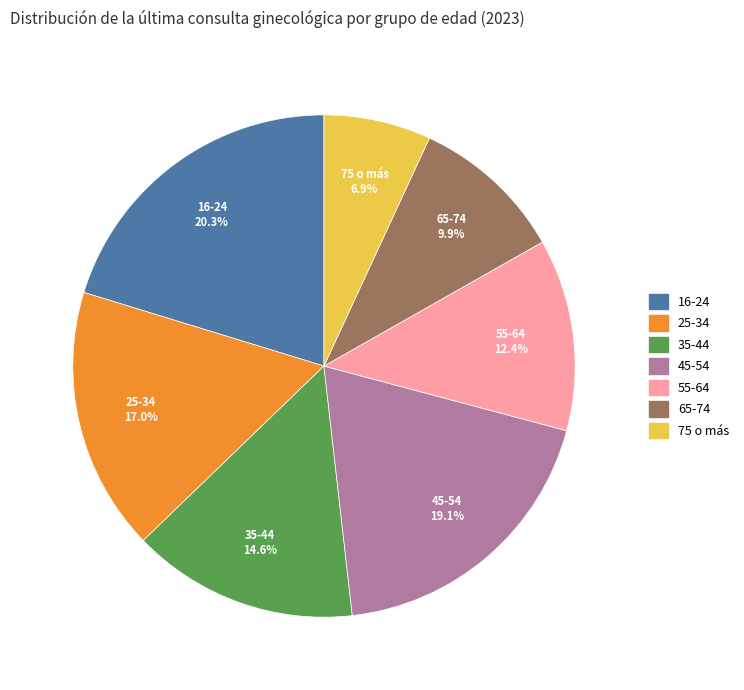

What percentage is the 35-44 slice, to the nearest percent?

15%